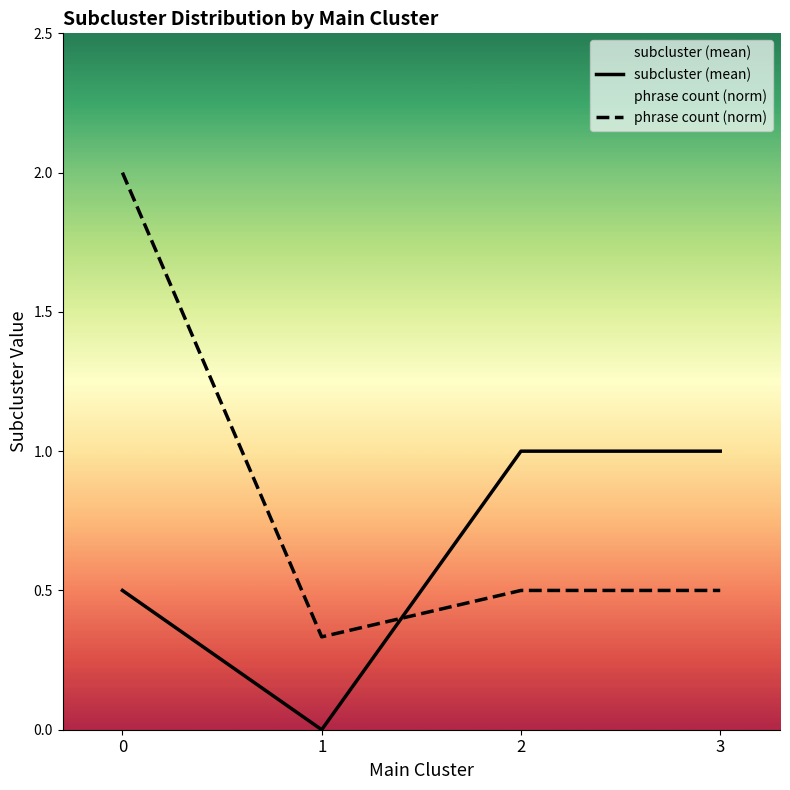

How many values in subcluster (mean) are above zero?

3